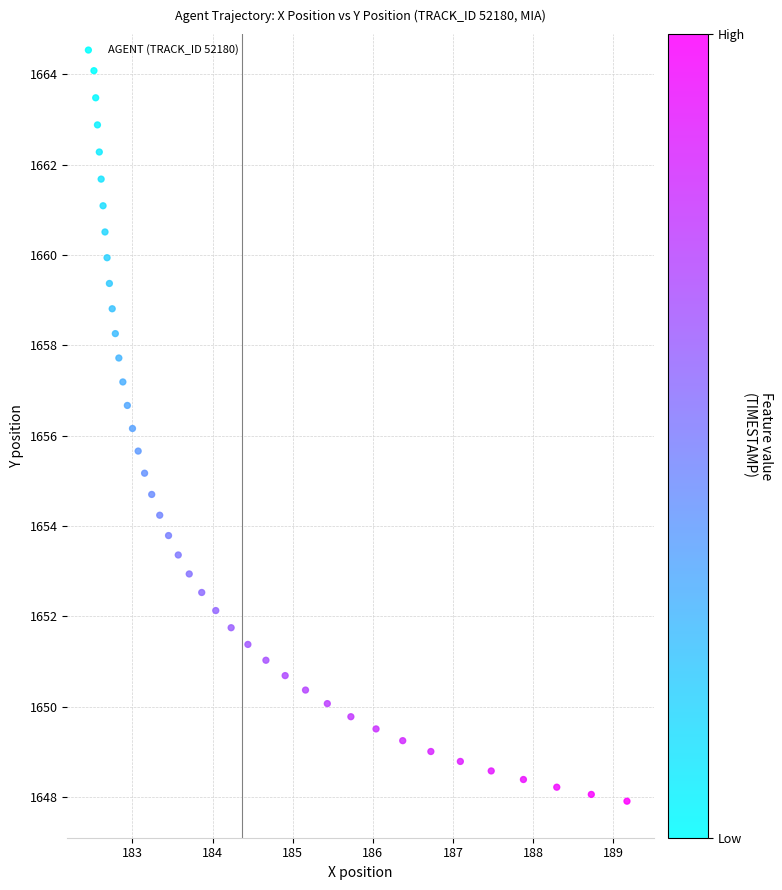

What is the range of Y values (max minus min)?

16.2